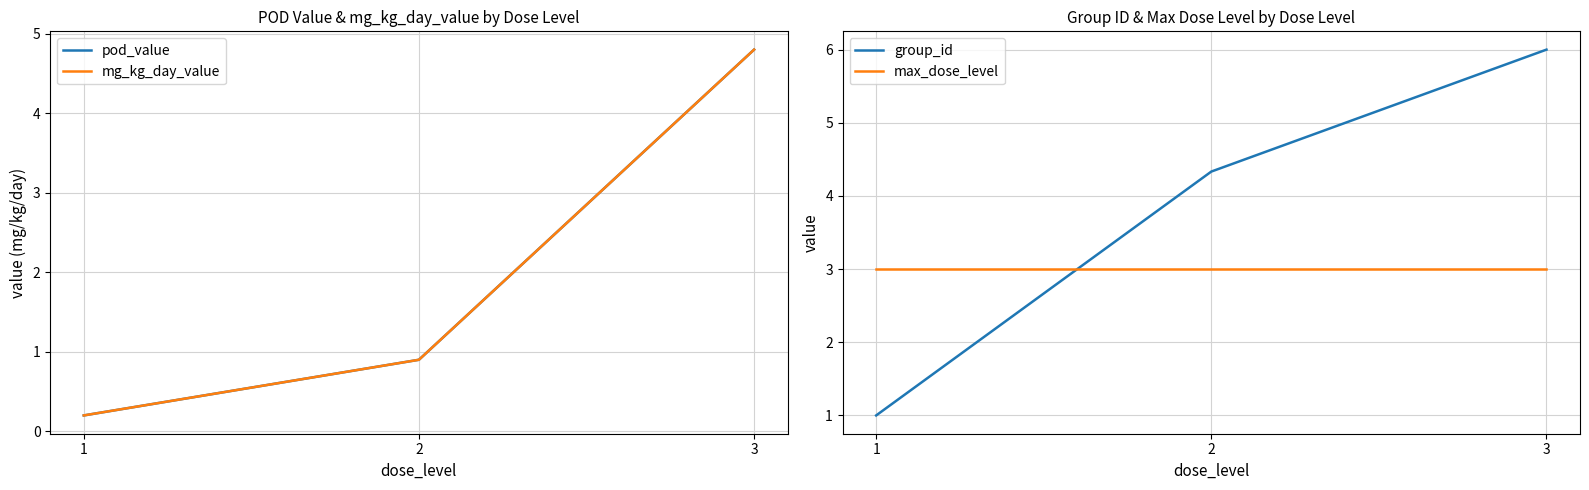

Is it true that pod_value equals 0.2 at 1?

True